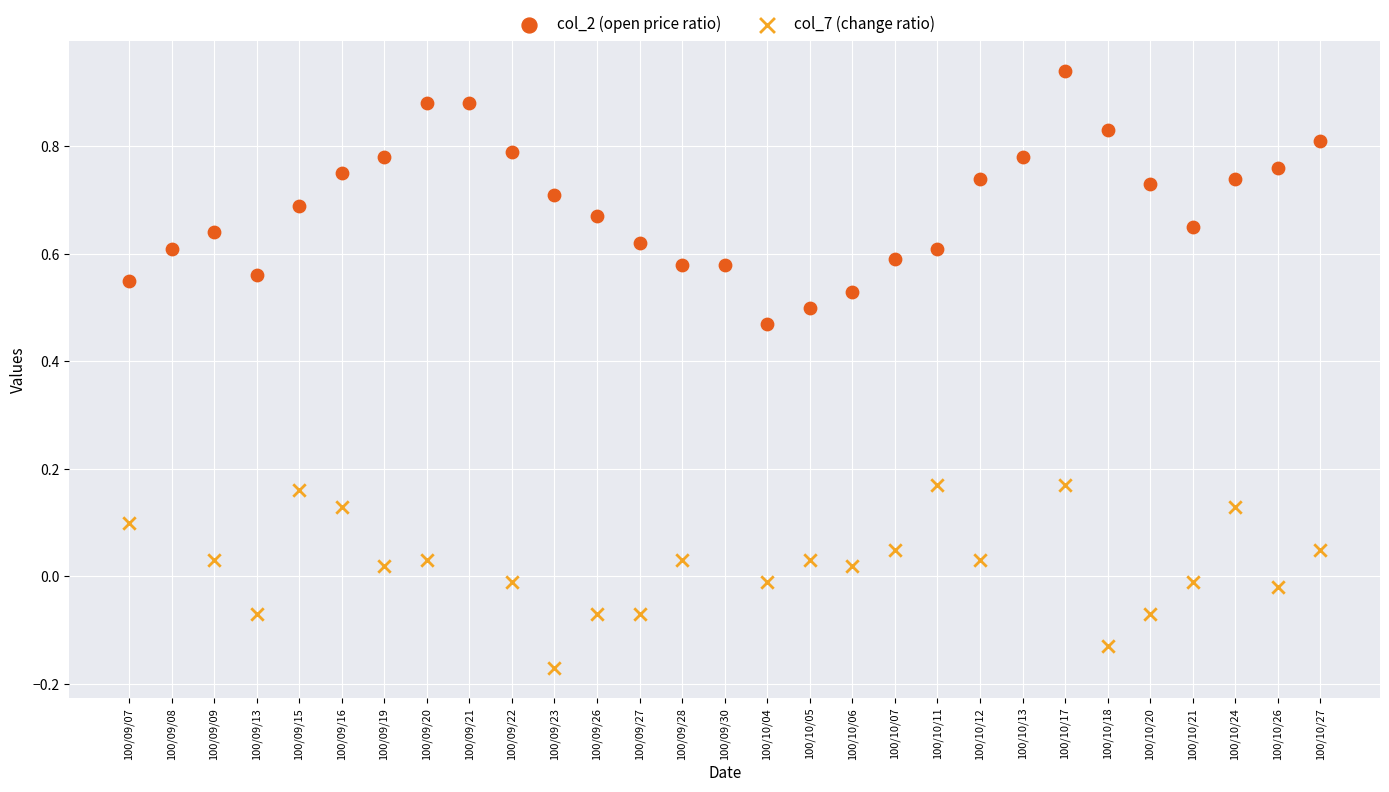

Which series contains the highest Y value?

col_2 (open price ratio)